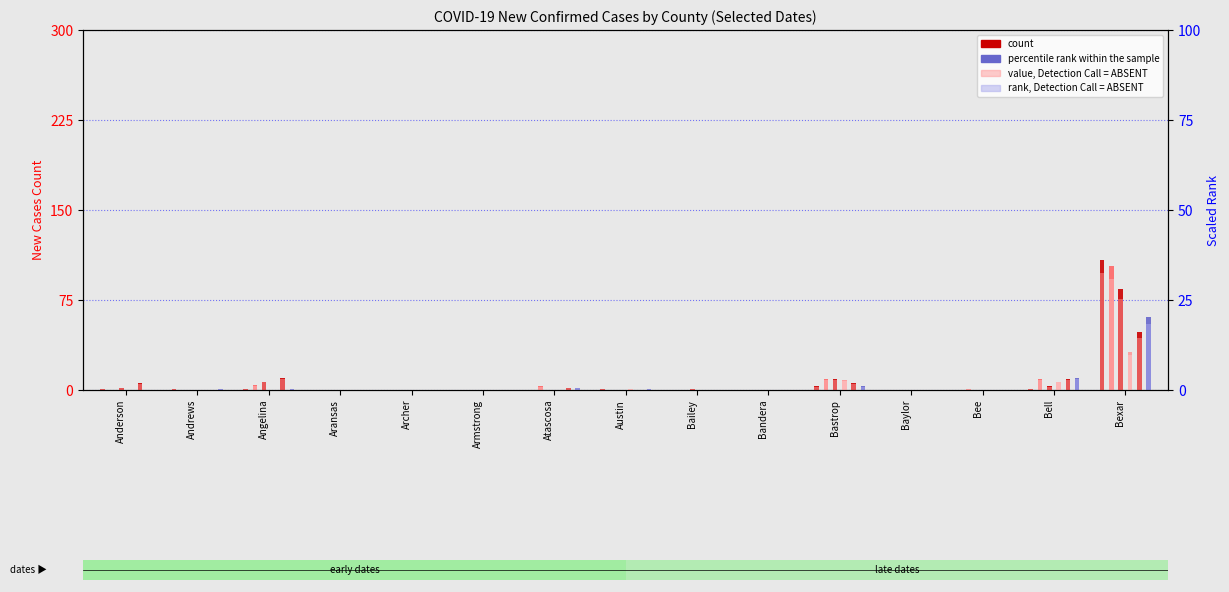

What is the average value of the New Cases 05-01-2020 series?

7.7